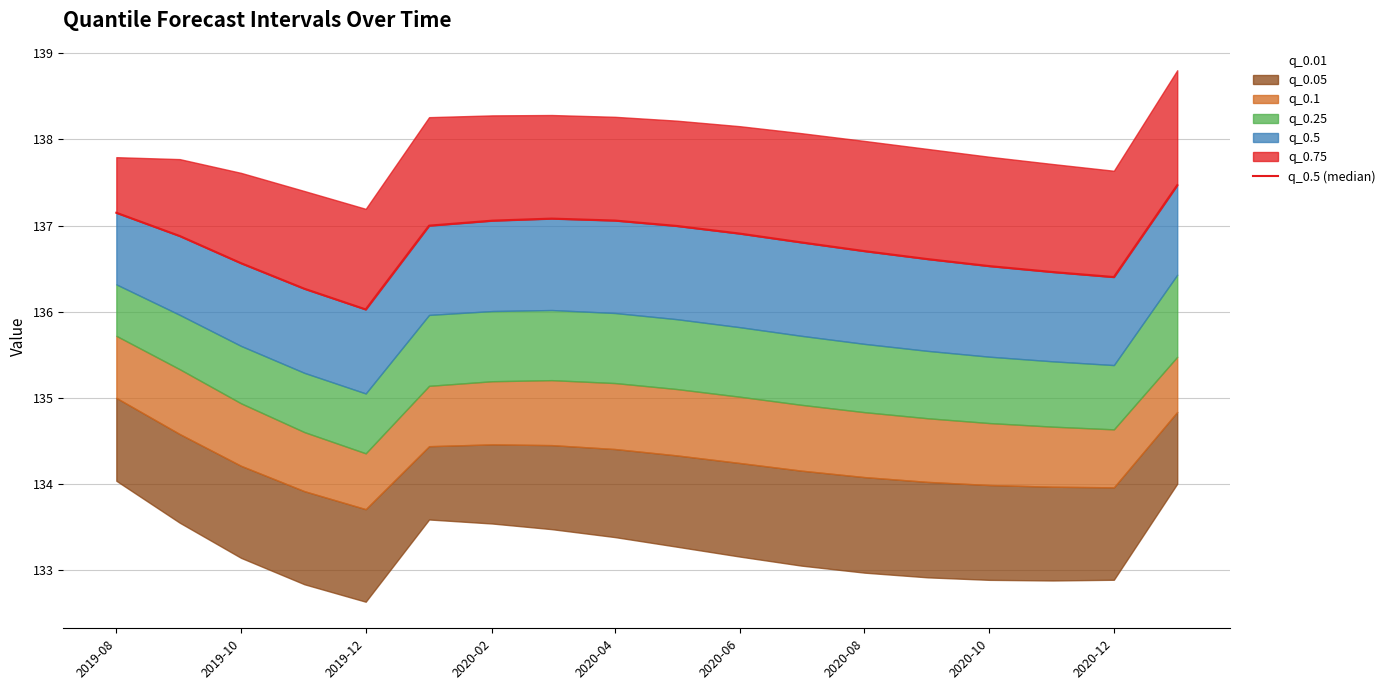

What is the difference between the maximum and minimum values?

1.4